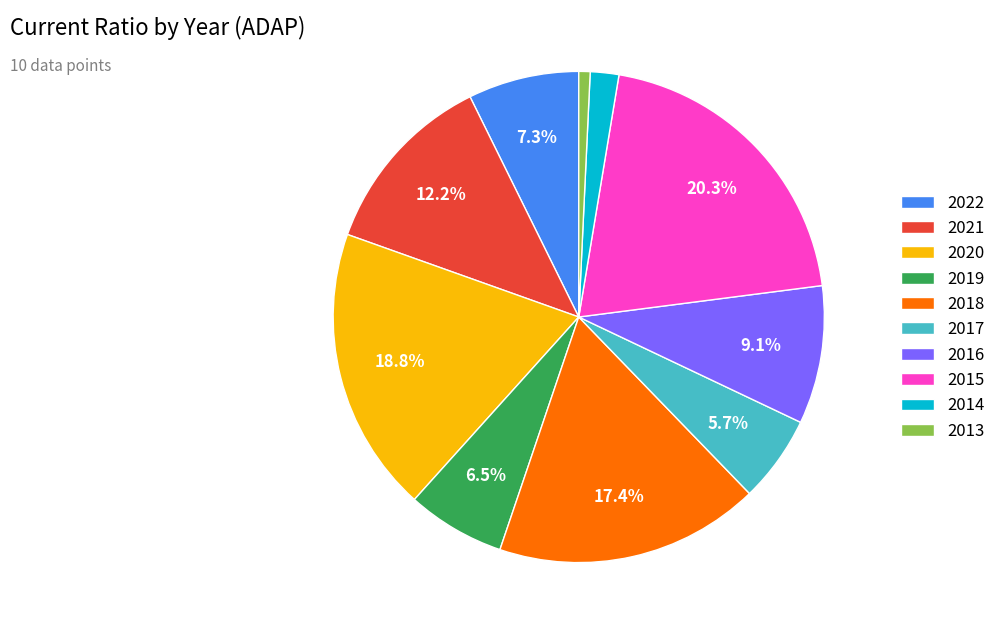

Rank the categories by value from highest to lowest.

2015, 2020, 2018, 2021, 2016, 2022, 2019, 2017, 2014, 2013